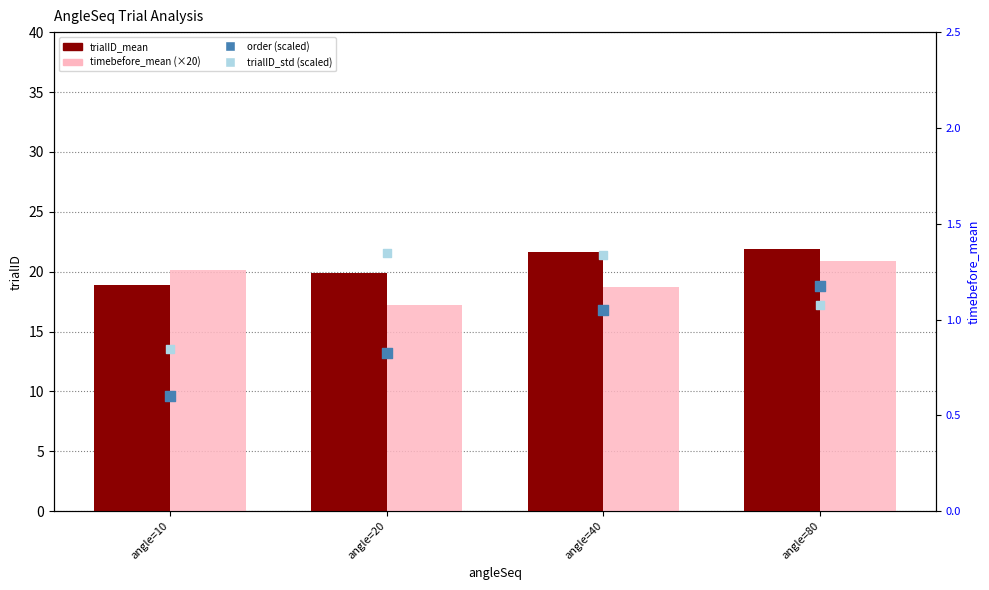

Which series contains the lowest Y value?

order (scaled)